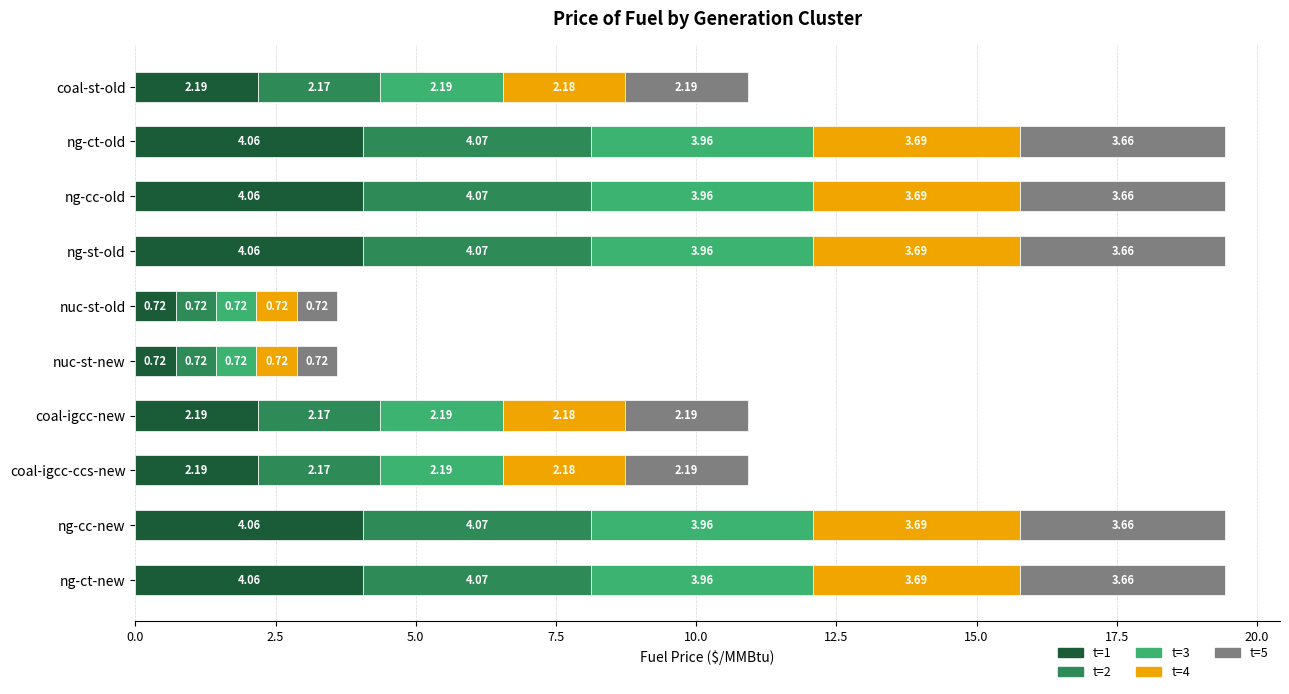

What is the total value across all series at ng-cc-new?

19.4